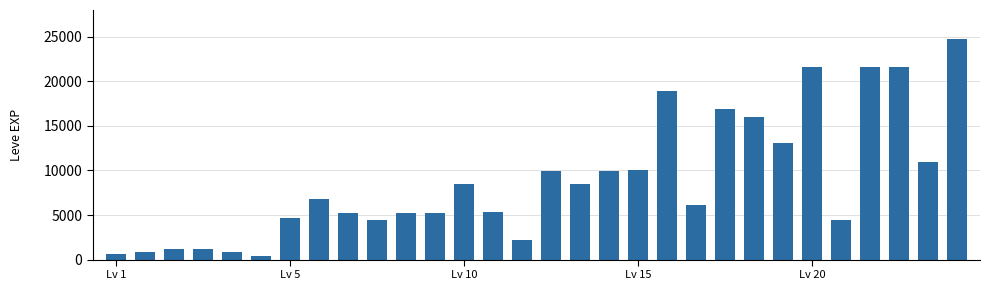

What is the value of the 14th bar from the left?

5330